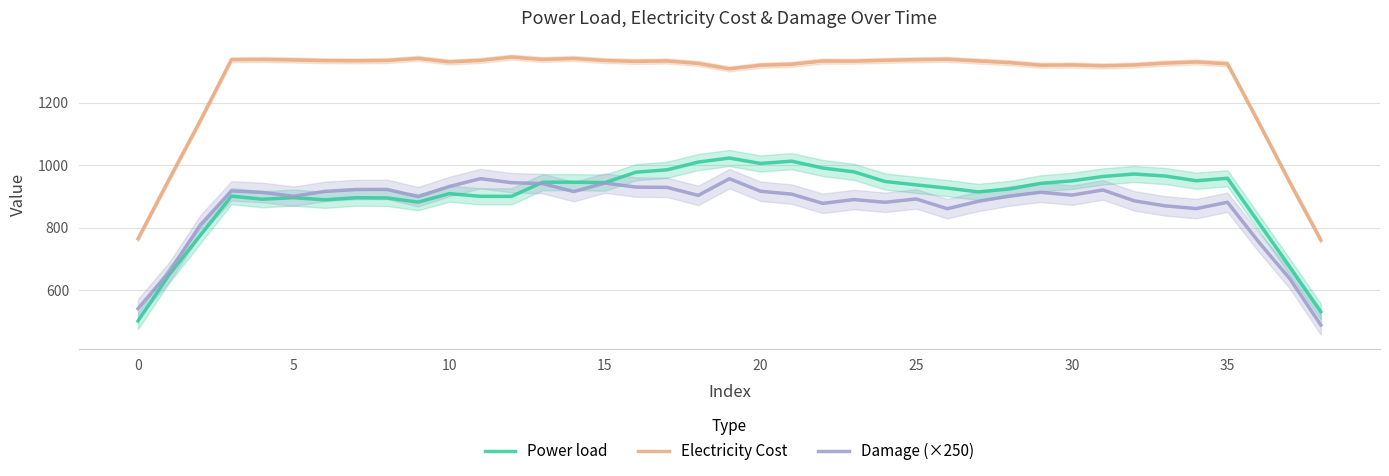

What is the total value across all series at 19?

3287.0